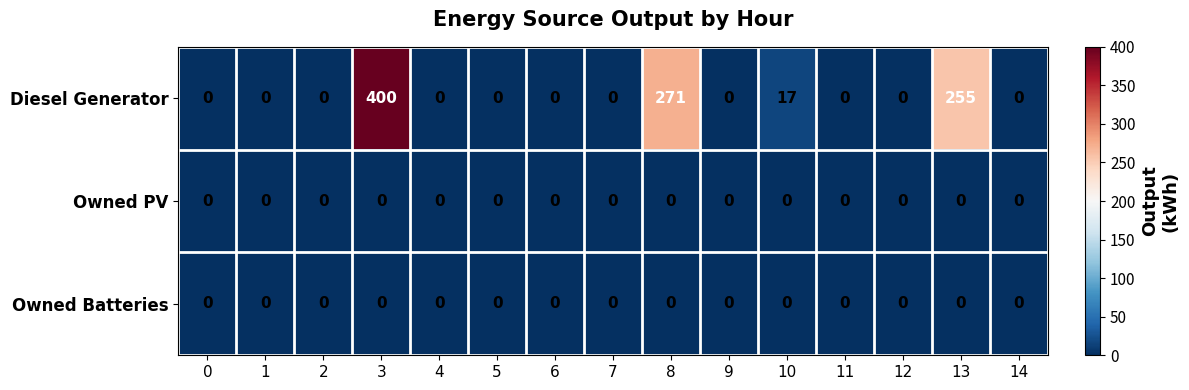

The Owned Batteries series shows 0 at 8. True or false?

True